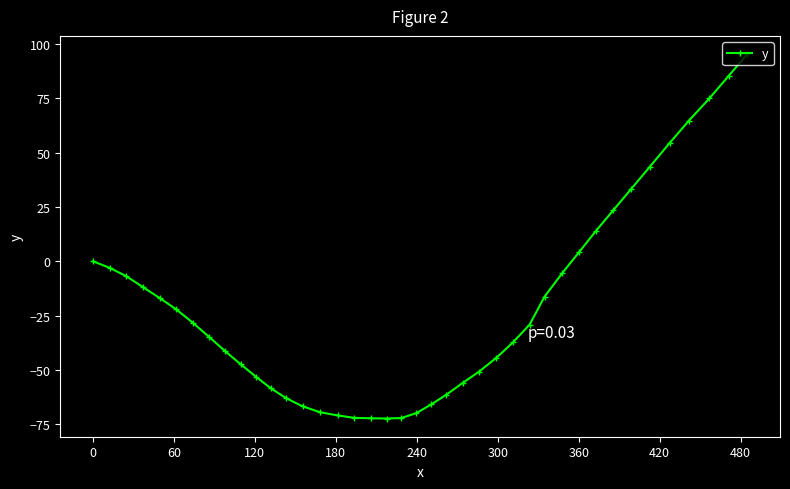

What is the minimum value shown in the chart?

-72.4